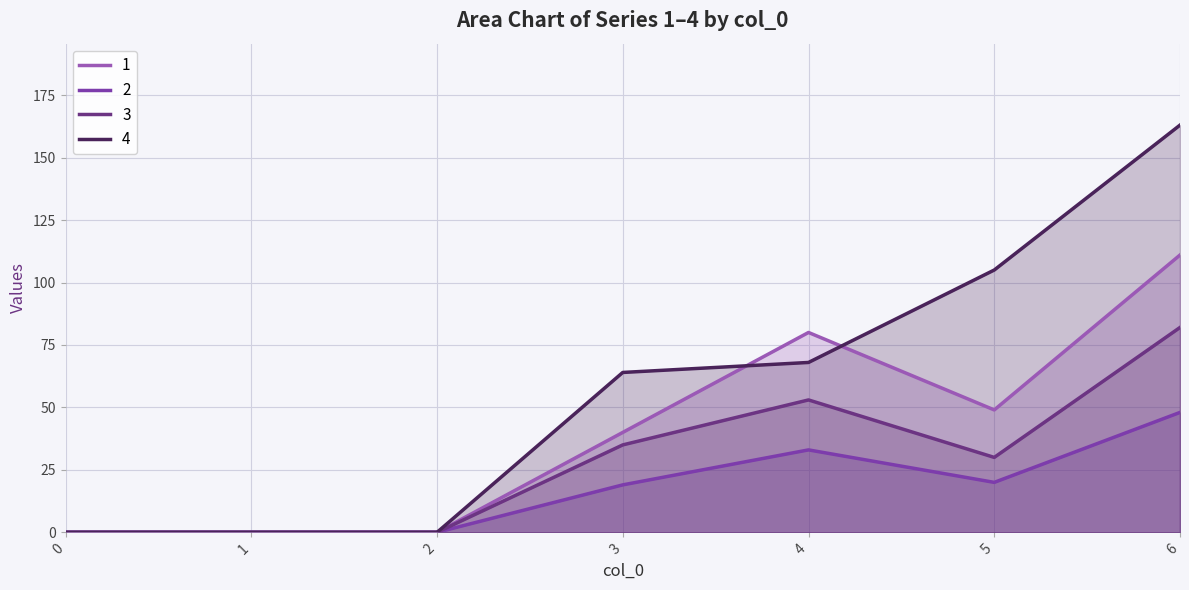

Which series has the largest total across all categories?

4